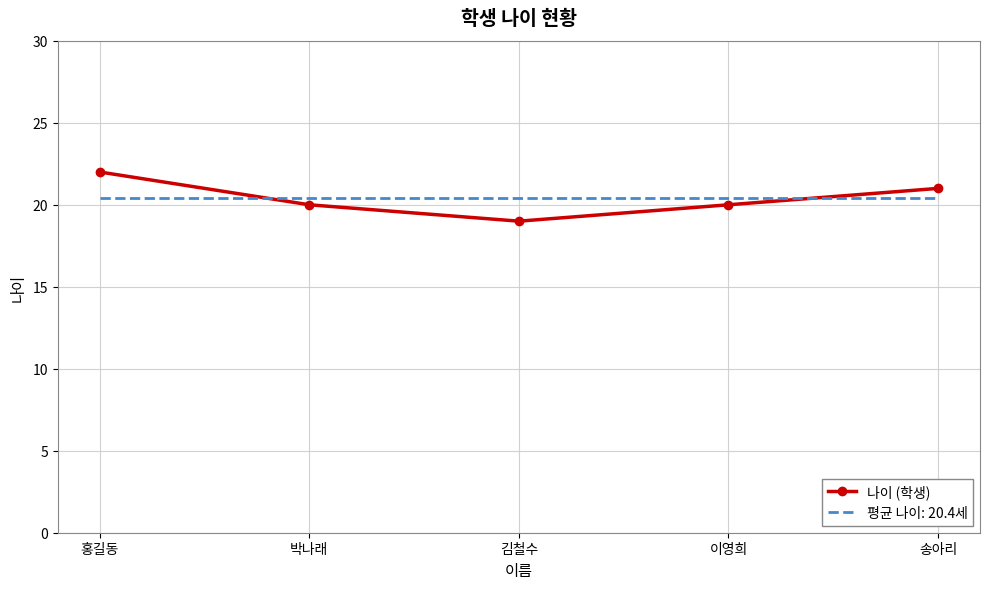

Which series has the widest spread of values?

나이 (학생)